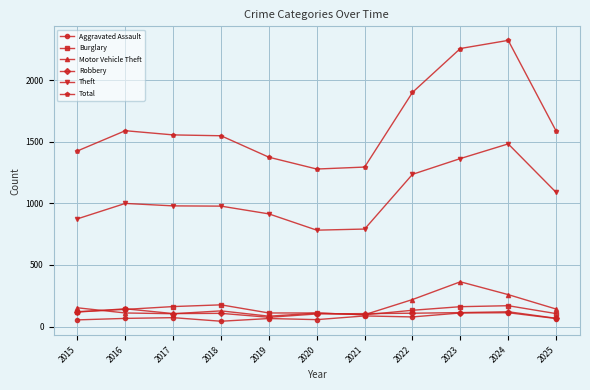

Which series has the widest spread of values?

Total